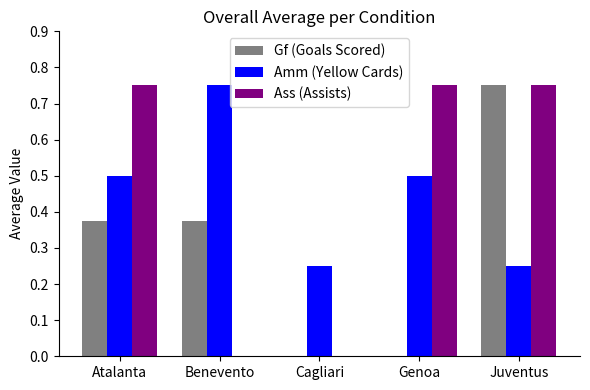

Which series changed the most between Atalanta and Cagliari?

Ass (Assists)